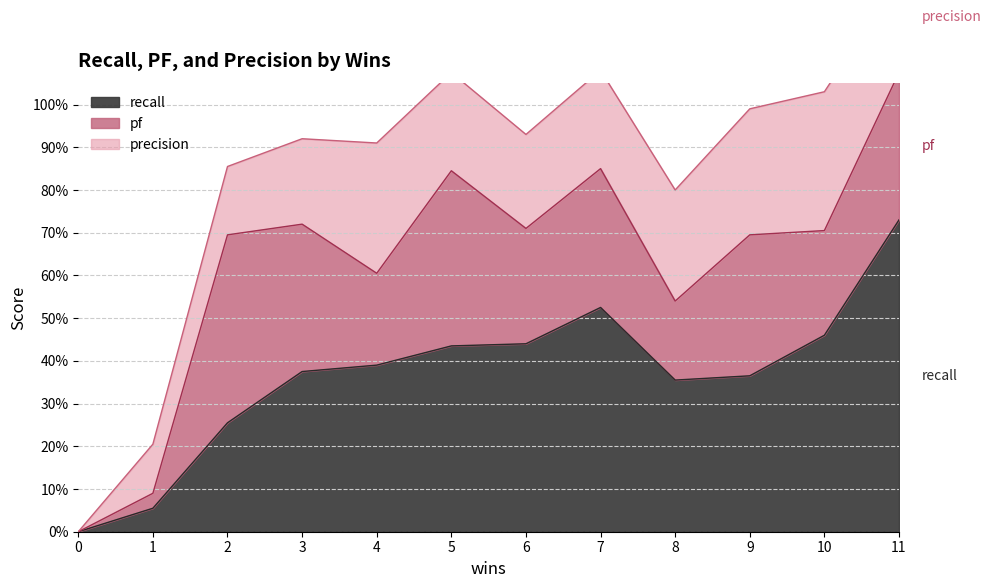

What is the sum of the precision values at 8 and 1?

0.4